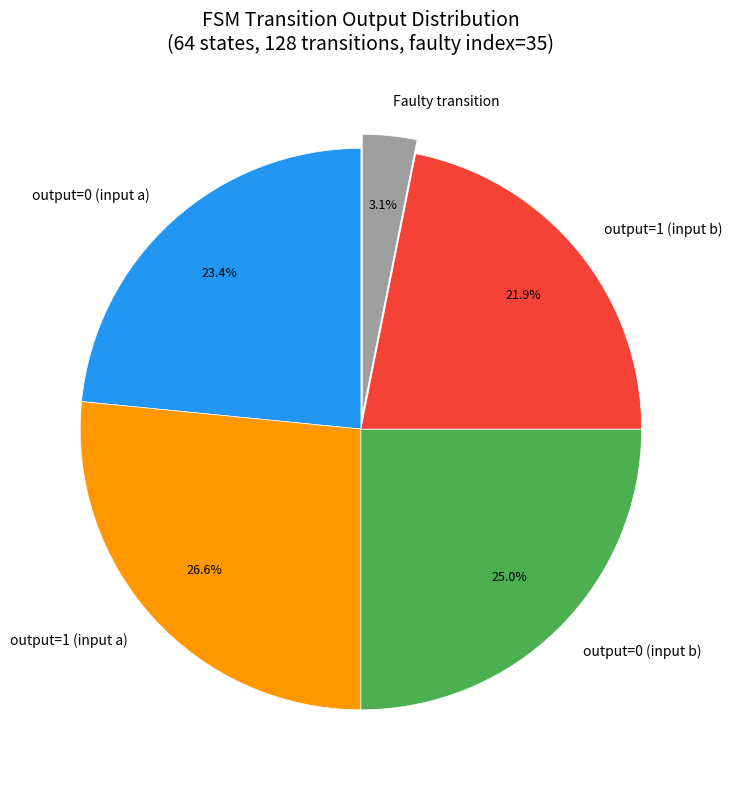

Which slice is the smallest?

Faulty transition